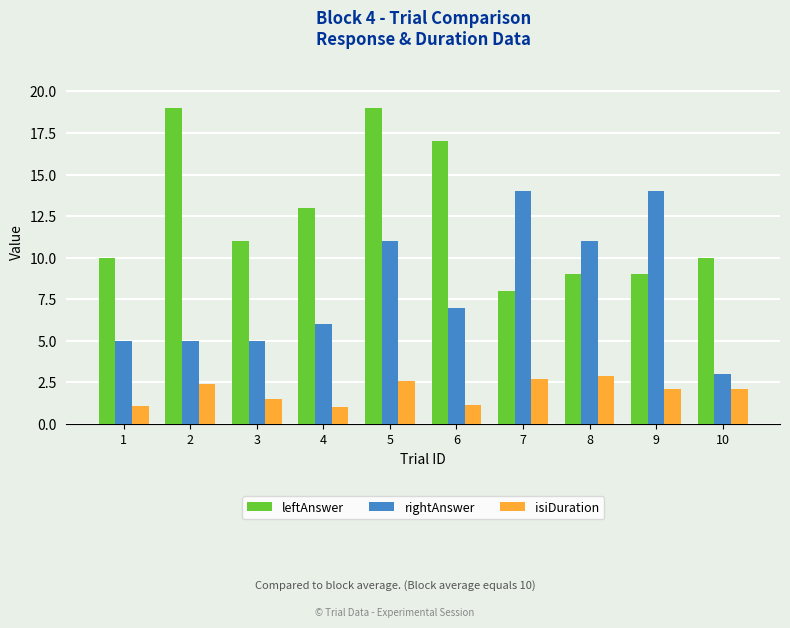

Are the bars grouped side by side (vs. stacked)?

Yes